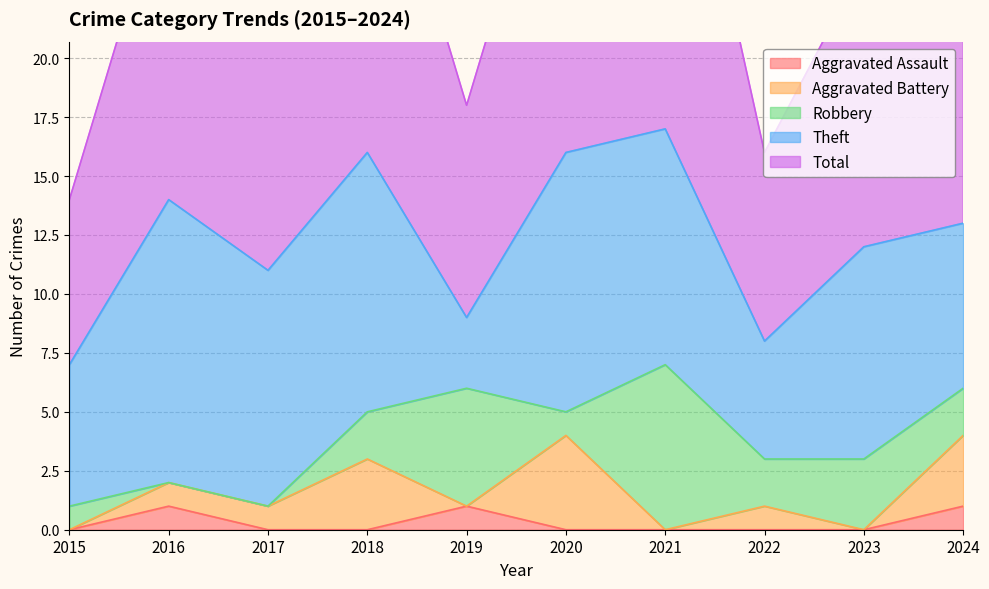

Reading left to right, what are all the values shown in this chart?

Aggravated Assault: 2015=0	2016=1	2017=0	2018=0	2019=1	2020=0	2021=0	2022=0	2023=0	2024=1
Aggravated Battery: 2015=0	2016=1	2017=1	2018=3	2019=0	2020=4	2021=0	2022=1	2023=0	2024=3
Robbery: 2015=1	2016=0	2017=0	2018=2	2019=5	2020=1	2021=7	2022=2	2023=3	2024=2
Theft: 2015=6	2016=12	2017=10	2018=11	2019=3	2020=11	2021=10	2022=5	2023=9	2024=7
Total: 2015=7	2016=14	2017=11	2018=16	2019=9	2020=16	2021=18	2022=8	2023=12	2024=15